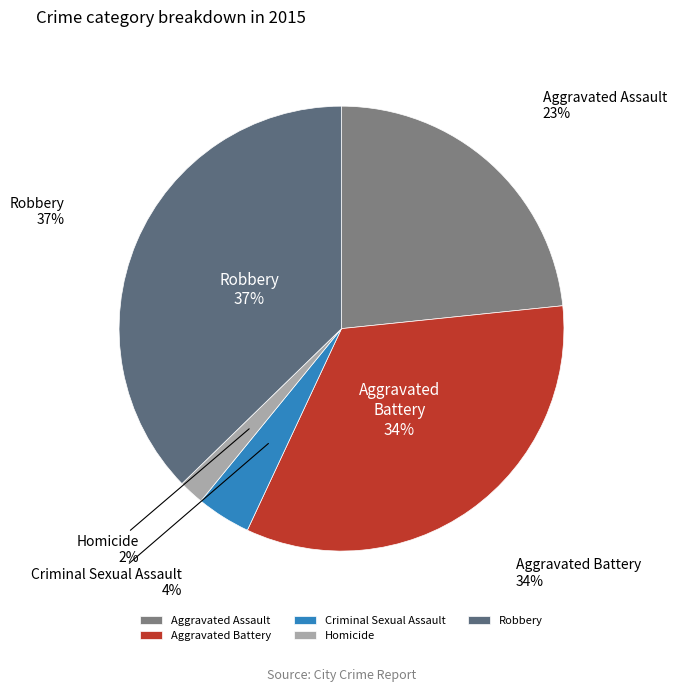

Is Homicide the majority of the pie?

No